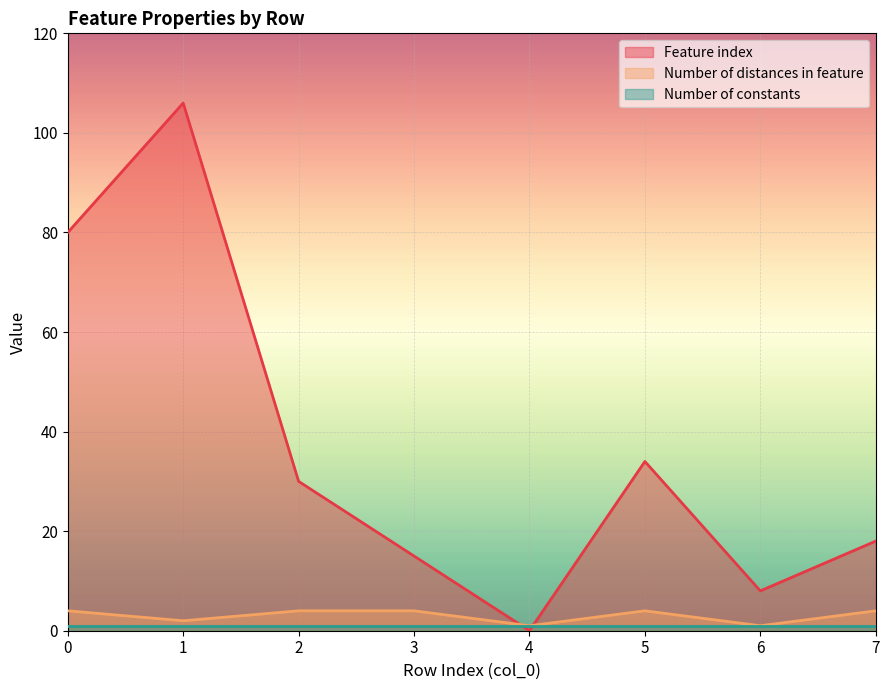

How many interior local peaks does the Number of distances in feature series have?

1